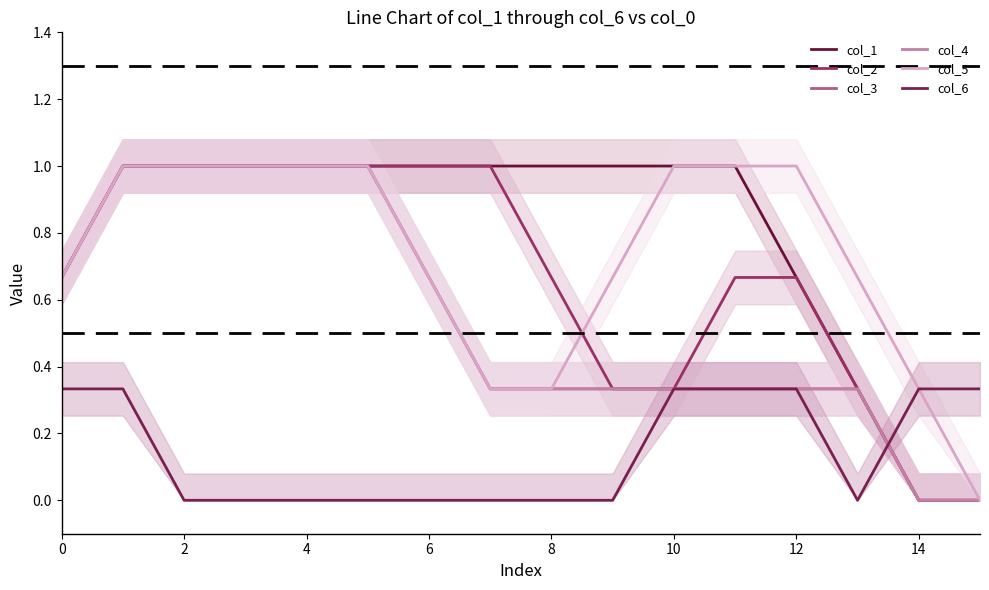

Which series changed the most between 10 and 12?

col_1